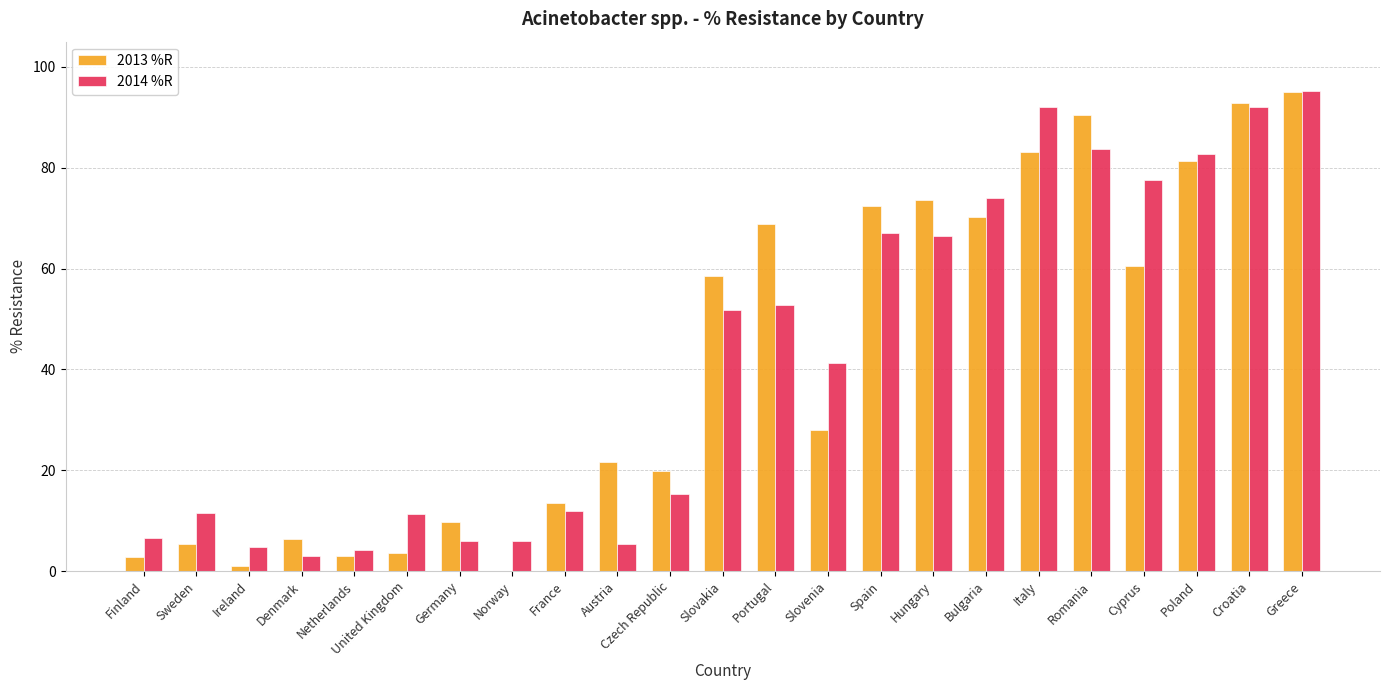

What is the sum of the 2014 %R values at Slovenia and Norway?

47.1